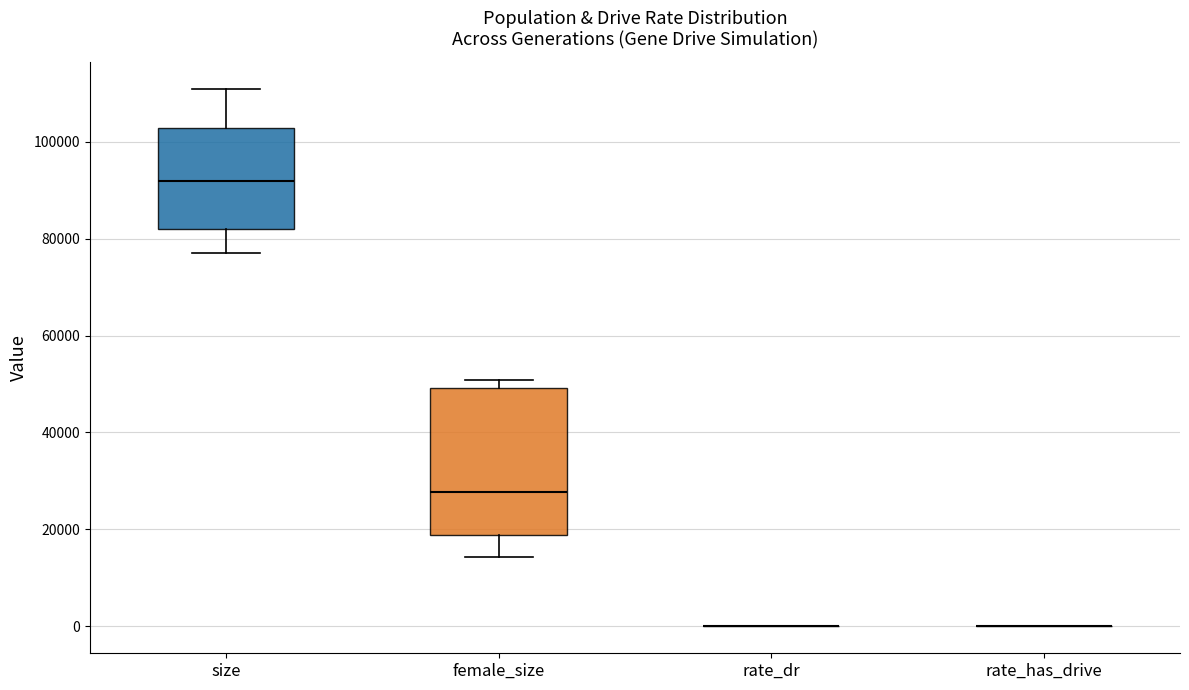

Reading left to right, transcribe this box plot: for each box, give where its median line is, the range the box spans, and where its two whiskers end, as read against the y-axis. The values are not printed on the chart, so give them approximately, as read against the axis.

size: median 92000, box 82000 to 102000, whiskers 78000 to 110000
female_size: median 28000, box 18000 to 50000, whiskers 14000 to 50000 (just above the box's upper edge)
rate_dr: box collapsed to a line at 0, whiskers 0 to 0
rate_has_drive: box collapsed to a line at 0, whiskers 0 to 0